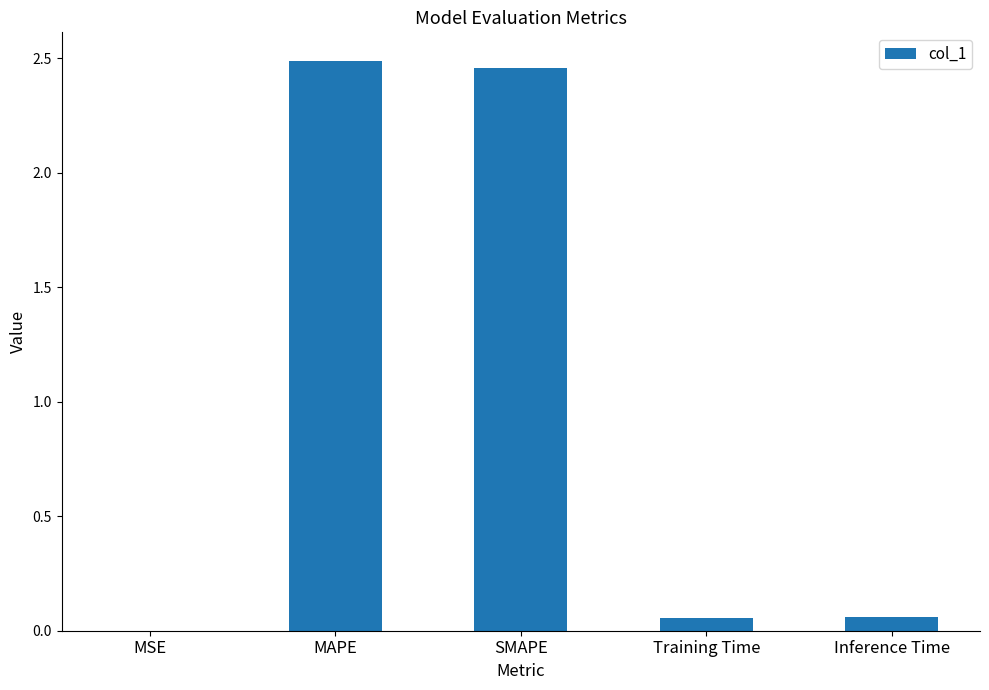

Which category has the highest value across all series?

MAPE